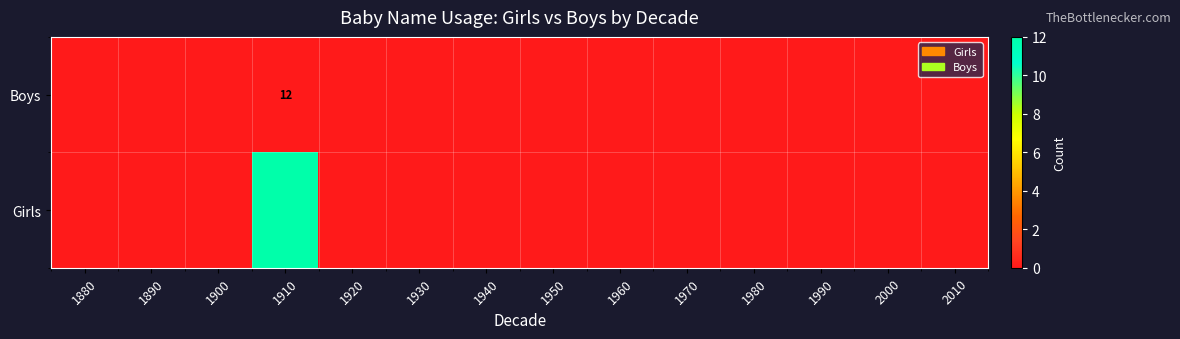

Reading left to right, extract all data points from this chart.

row_0: 1880=0	1890=0	1900=0	1910=0	1920=0	1930=0	1940=0	1950=0	1960=0	1970=0	1980=0	1990=0	2000=0	2010=0
row_1: 1880=0	1890=0	1900=0	1910=12	1920=0	1930=0	1940=0	1950=0	1960=0	1970=0	1980=0	1990=0	2000=0	2010=0